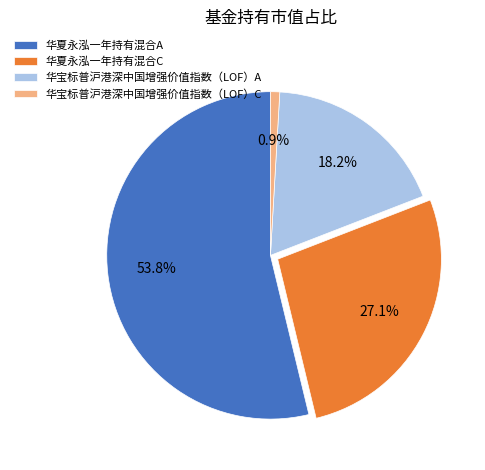

Combined, what portion of the pie is 华夏永泓一年持有混合A and 华宝标普沪港深中国增强价值指数（LOF）A?

72.0%